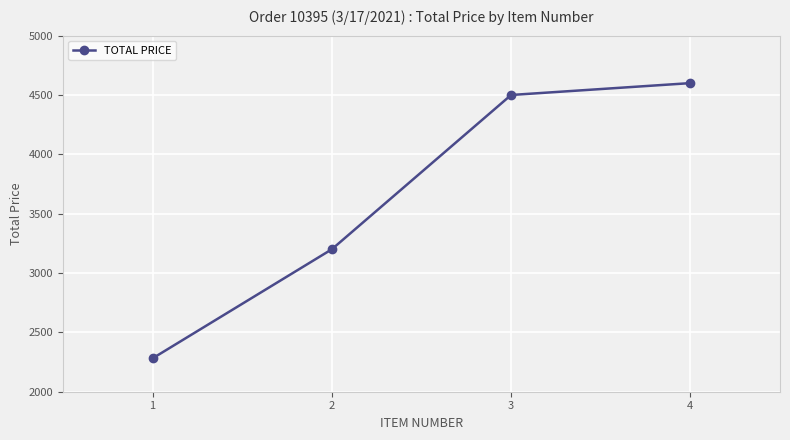

List the labels in order of value, smallest first.

1, 2, 3, 4